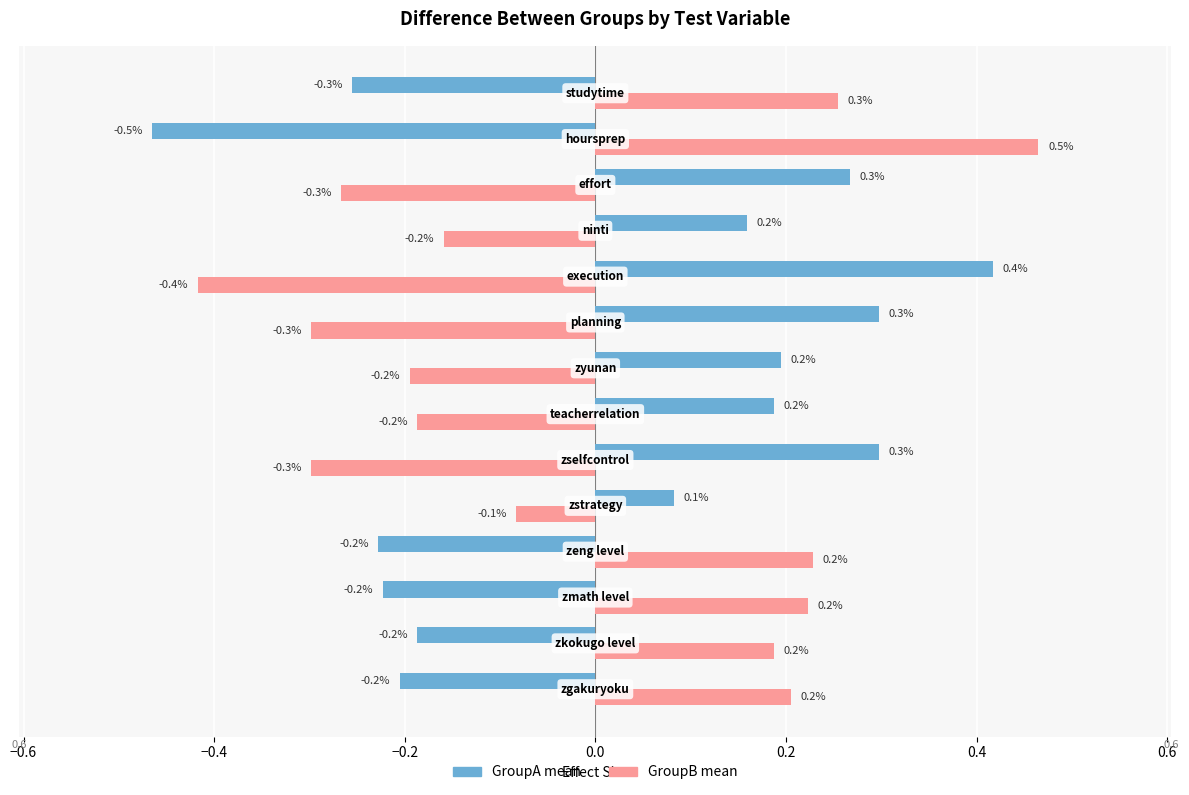

How many values in GroupA mean are above zero?

8